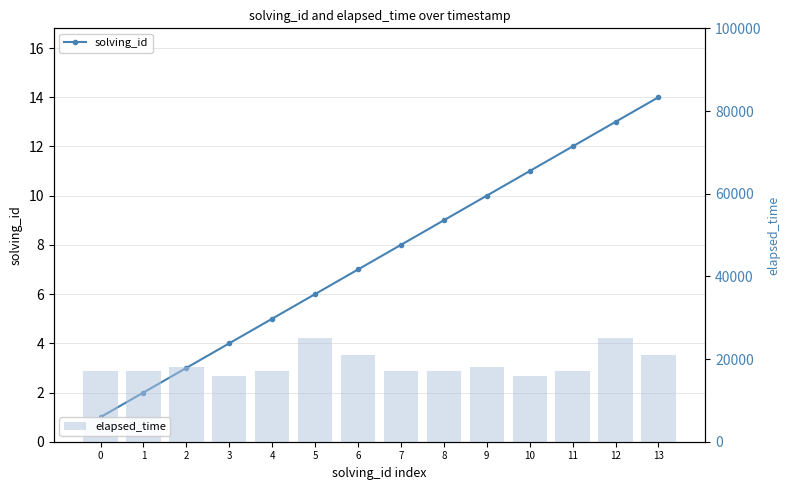

List the series in order of their overall mean, lowest first.

solving_id, elapsed_time